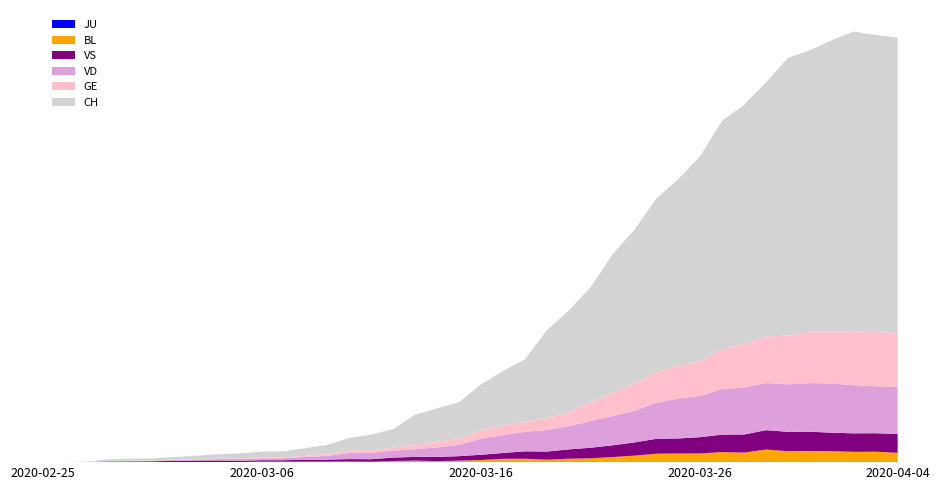

Reading right to left, extract all data points from this chart.

CH: 2320	2332	2351	2287	2207	2179	1994	1880	1792	1610	1464	1364	1207	1090	904	797	689	490	427	360	287	263	238	146	122	101	73	60	47	46	38	34	26	21	15	14	12	2	1	0
GE: 421	424	424	406	405	382	365	339	313	272	258	238	214	179	145	109	92	78	75	66	46	43	33	23	20	18	13	9	7	7	5	4	4	3	3	3	2	1	1	0
VD: 369	369	378	387	381	373	370	368	359	324	313	284	248	230	210	182	170	153	140	126	90	75	61	55	51	48	29	22	16	15	14	11	8	6	4	4	4	0	0	0
VS: 148	145	145	145	151	152	152	142	137	128	118	117	104	92	83	73	64	58	46	41	35	33	29	27	20	19	16	15	11	11	10	12	11	9	6	5	5	0	0	0
BL: 73	82	81	86	88	86	99	75	79	68	68	66	51	40	30	27	19	27	26	17	12	8	12	9	3	5	4	4	4	4	1	1	1	1	1	1	0	0	0	0
JU: 0	0	0	0	0	0	0	0	0	0	0	0	0	0	0	0	0	0	0	0	0	0	0	0	0	0	0	0	0	0	0	0	0	0	0	0	0	0	0	0